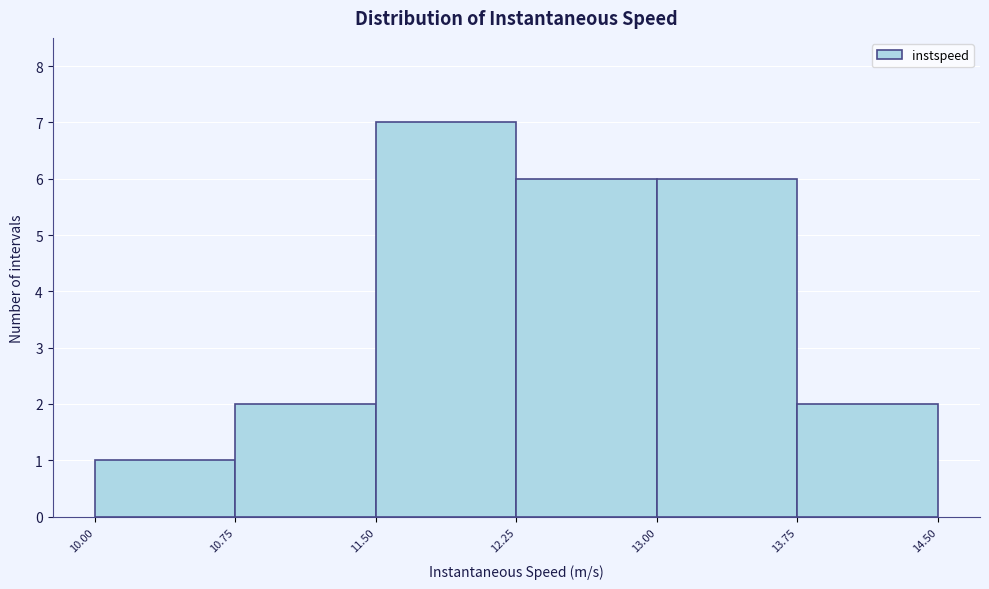

Reading left to right, list every bar in this chart as the range it spans on the x-axis followed by its height. The values are not printed on the chart, so give them approximately, as read against the axis.

10.00 to 10.75: 1
10.75 to 11.50: 2
11.50 to 12.25: 7
12.25 to 13.00: 6
13.00 to 13.75: 6
13.75 to 14.50: 2